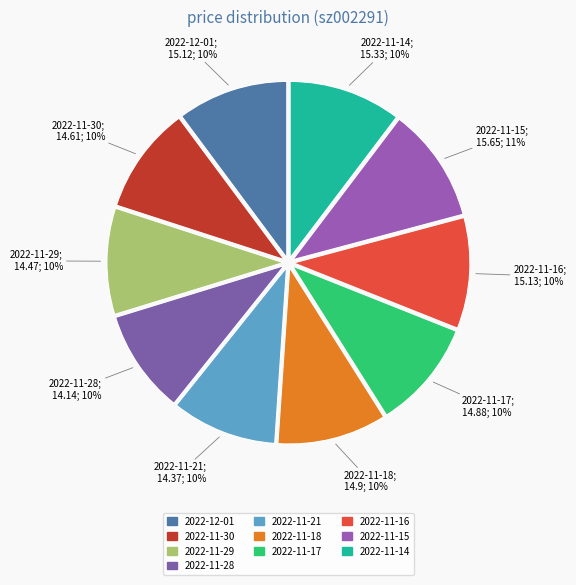

What percentage is the 2022-11-14 slice, to the nearest percent?

10%